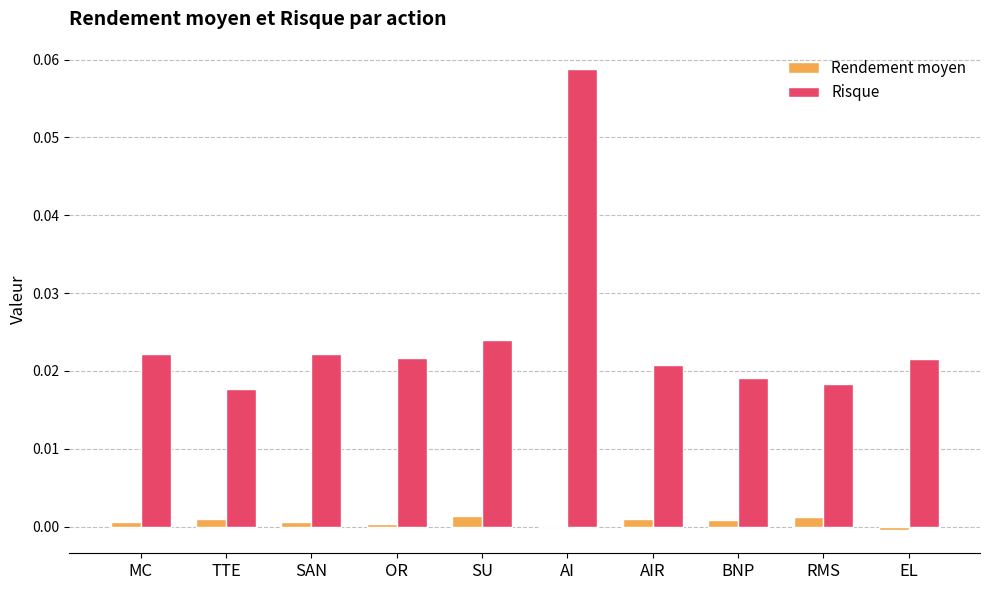

Is it true that Risque equals 0.0 at RMS?

True